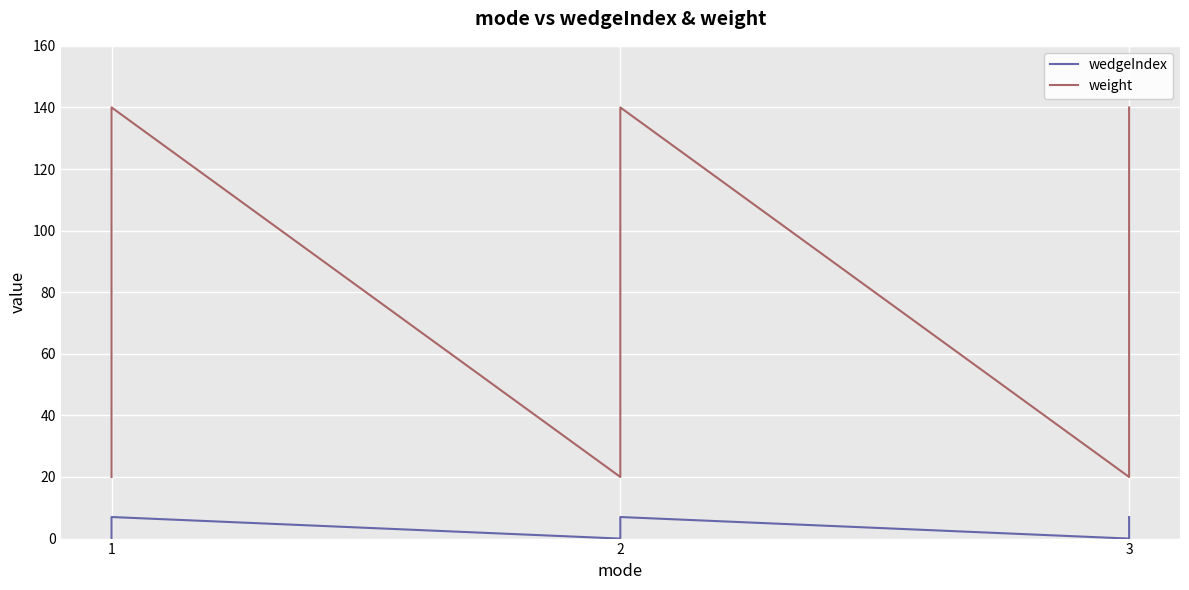

True or false: wedgeIndex and weight cross at least once.

False